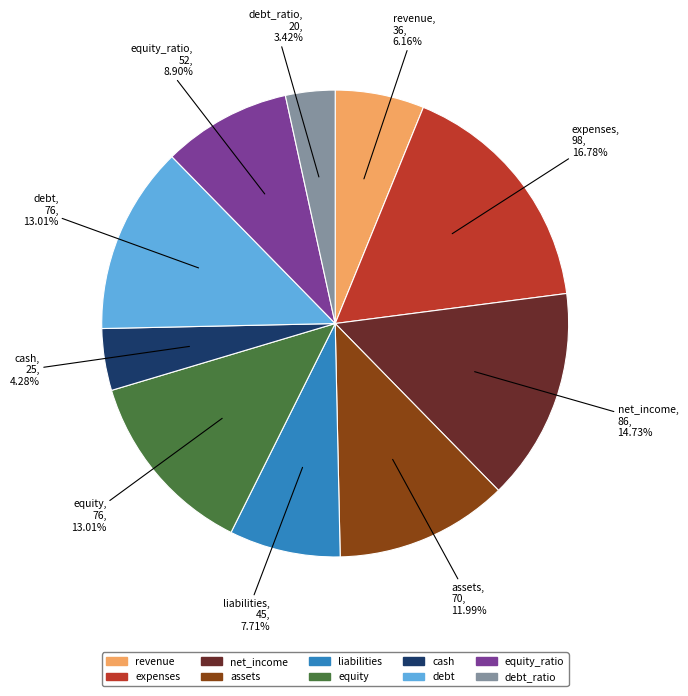

Does any single category account for the majority?

No